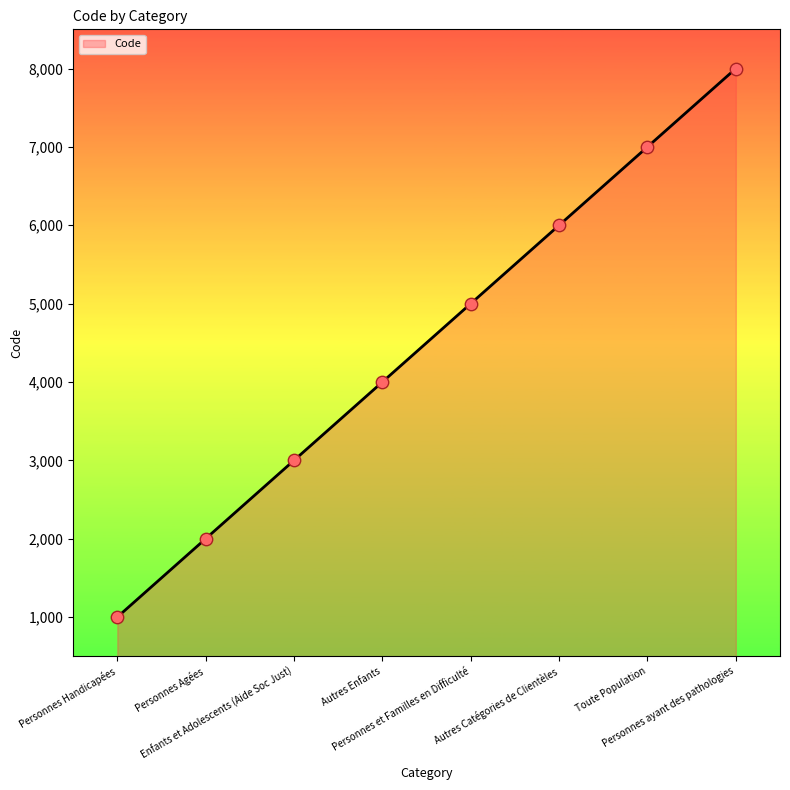

Which has a higher value, Autres Enfants or Autres Catégories de Clientèles?

Autres Catégories de Clientèles